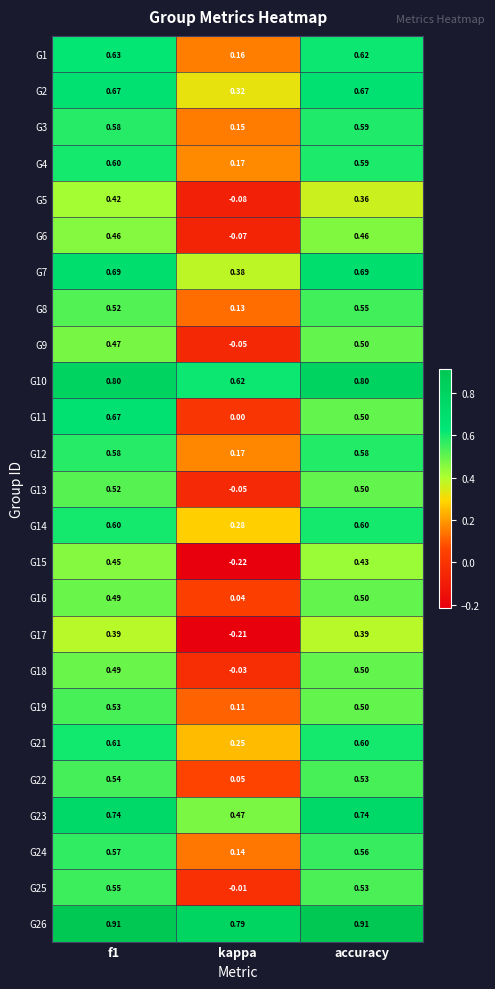

At which label does G11 reach its minimum?

kappa